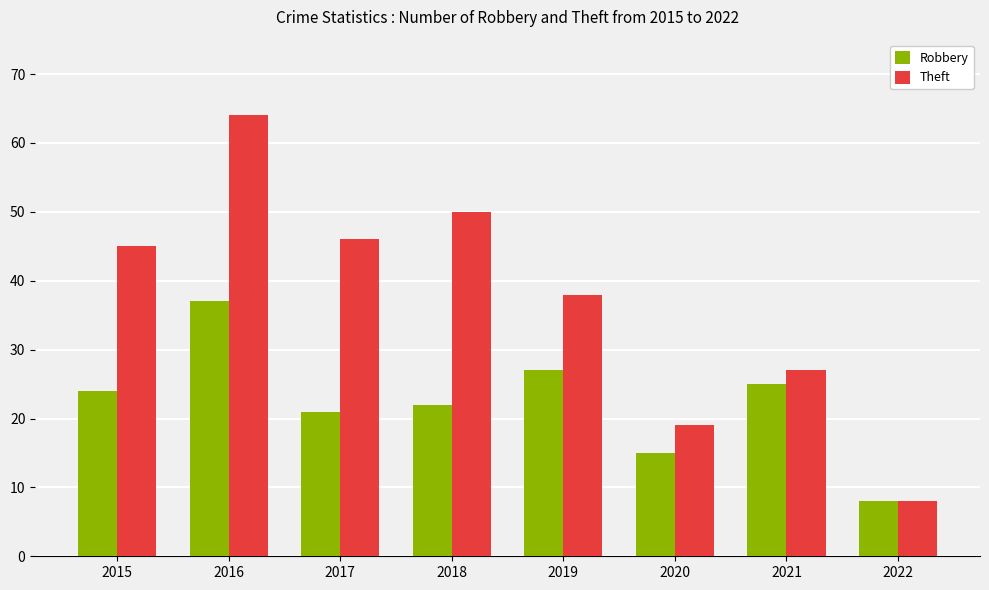

What are all the series names shown in the legend?

Robbery, Theft